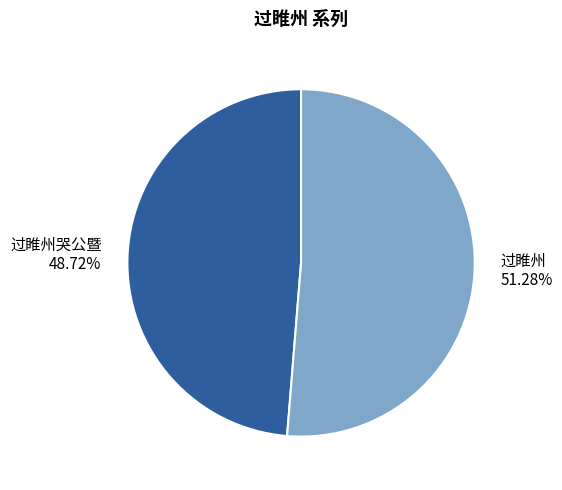

Do 过睢州 and 过睢州哭公暨 together represent more than half of the pie?

Yes